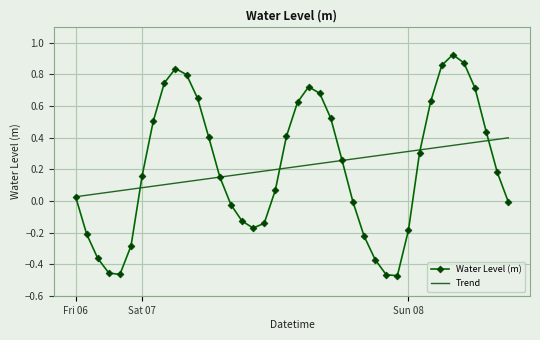

How many interior local valleys does the Water Level (m) series have?

3